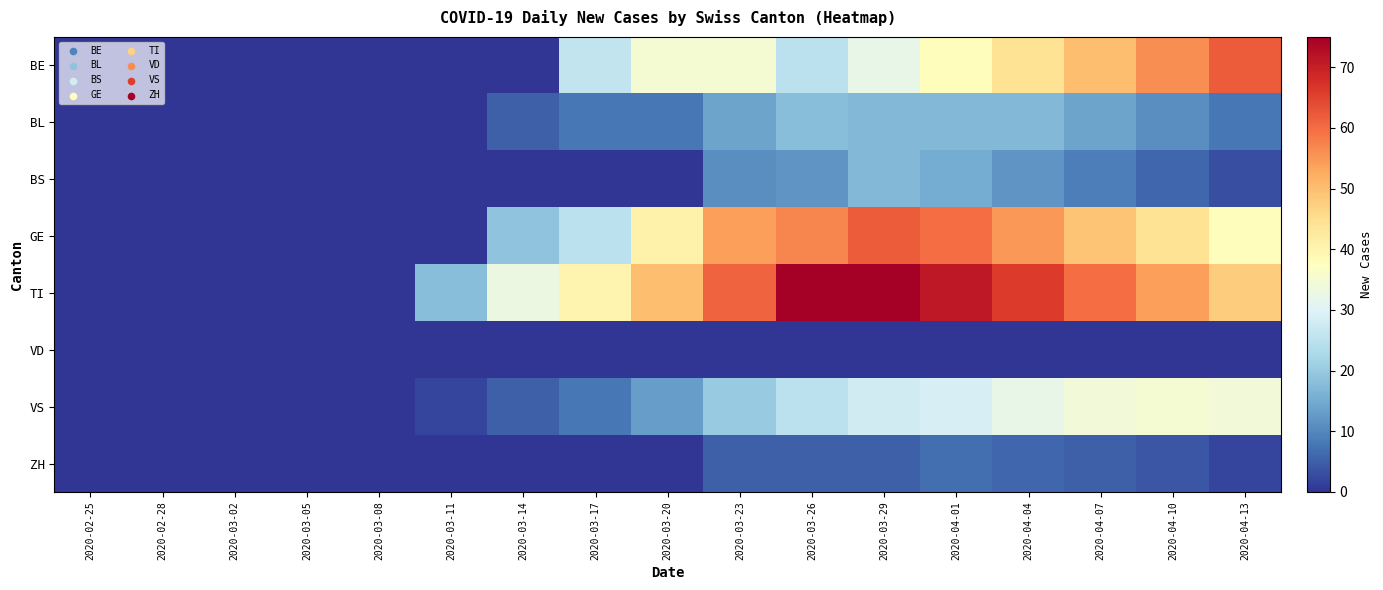

Reading left to right, list all the values displayed in this chart.

BE: 2020-02-25=0	2020-02-28=0	2020-03-02=0	2020-03-05=0	2020-03-08=0	2020-03-11=0	2020-03-14=0	2020-03-17=26	2020-03-20=35	2020-03-23=35	2020-03-26=25	2020-03-29=32	2020-04-01=38	2020-04-04=44	2020-04-07=50	2020-04-10=56	2020-04-13=62
BL: 2020-02-25=0	2020-02-28=0	2020-03-02=0	2020-03-05=0	2020-03-08=0	2020-03-11=0	2020-03-14=5	2020-03-17=8	2020-03-20=8	2020-03-23=14	2020-03-26=18	2020-03-29=17	2020-04-01=17	2020-04-04=17	2020-04-07=14	2020-04-10=11	2020-04-13=8
BS: 2020-02-25=0	2020-02-28=0	2020-03-02=0	2020-03-05=0	2020-03-08=0	2020-03-11=0	2020-03-14=0	2020-03-17=0	2020-03-20=0	2020-03-23=11	2020-03-26=12	2020-03-29=17	2020-04-01=15	2020-04-04=12	2020-04-07=9	2020-04-10=6	2020-04-13=3
GE: 2020-02-25=0	2020-02-28=0	2020-03-02=0	2020-03-05=0	2020-03-08=0	2020-03-11=0	2020-03-14=19	2020-03-17=25	2020-03-20=41	2020-03-23=54	2020-03-26=57	2020-03-29=62	2020-04-01=60	2020-04-04=55	2020-04-07=49	2020-04-10=44	2020-04-13=38
TI: 2020-02-25=0	2020-02-28=0	2020-03-02=0	2020-03-05=0	2020-03-08=0	2020-03-11=18	2020-03-14=33	2020-03-17=40	2020-03-20=50	2020-03-23=61	2020-03-26=75	2020-03-29=75	2020-04-01=71	2020-04-04=66	2020-04-07=60	2020-04-10=54	2020-04-13=48
VD: 2020-02-25=0	2020-02-28=0	2020-03-02=0	2020-03-05=0	2020-03-08=0	2020-03-11=0	2020-03-14=0	2020-03-17=0	2020-03-20=0	2020-03-23=0	2020-03-26=0	2020-03-29=0	2020-04-01=0	2020-04-04=0	2020-04-07=0	2020-04-10=0	2020-04-13=0
VS: 2020-02-25=0	2020-02-28=0	2020-03-02=0	2020-03-05=0	2020-03-08=0	2020-03-11=2	2020-03-14=5	2020-03-17=8	2020-03-20=13	2020-03-23=20	2020-03-26=25	2020-03-29=28	2020-04-01=29	2020-04-04=32	2020-04-07=34	2020-04-10=35	2020-04-13=34
ZH: 2020-02-25=0	2020-02-28=0	2020-03-02=0	2020-03-05=0	2020-03-08=0	2020-03-11=0	2020-03-14=0	2020-03-17=0	2020-03-20=0	2020-03-23=5	2020-03-26=5	2020-03-29=5	2020-04-01=7	2020-04-04=6	2020-04-07=5	2020-04-10=4	2020-04-13=2